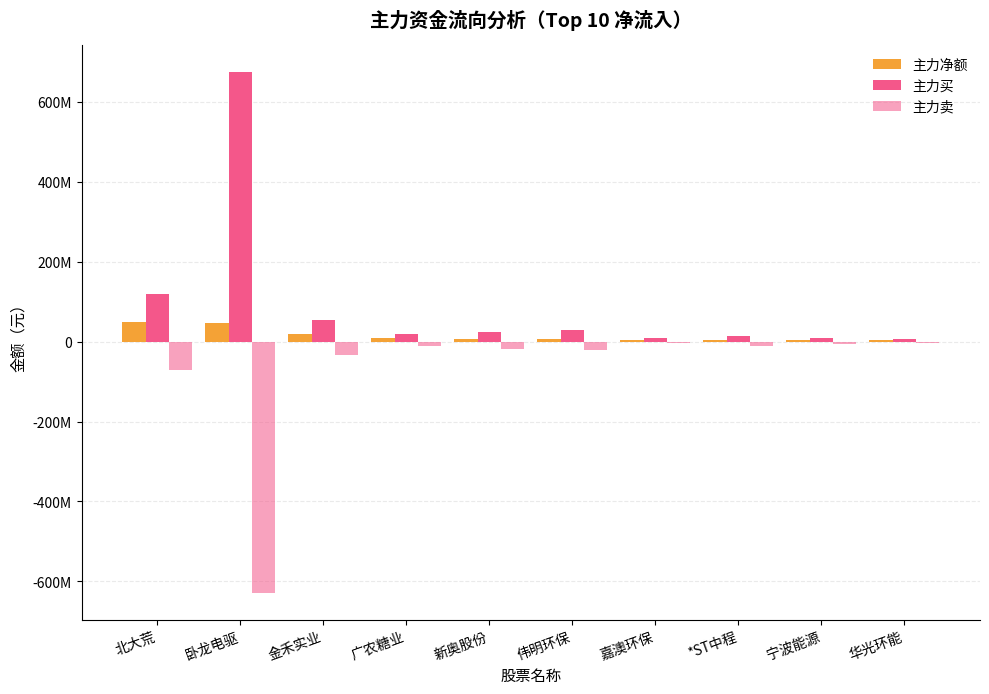

Rank the series at 华光环能 from lowest to highest value.

主力卖, 主力净额, 主力买